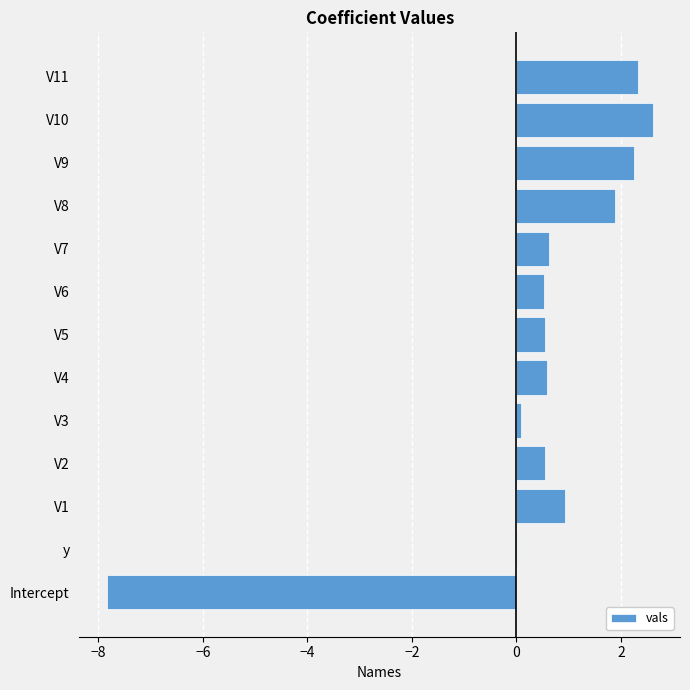

Is it true that the value at V10 is 4.7?

False